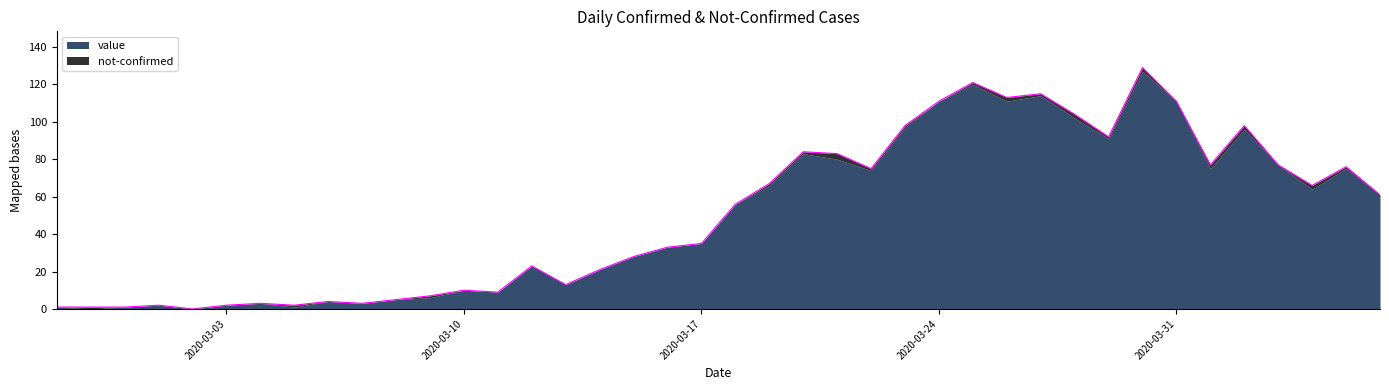

What position from the left is 2020-03-19?

22